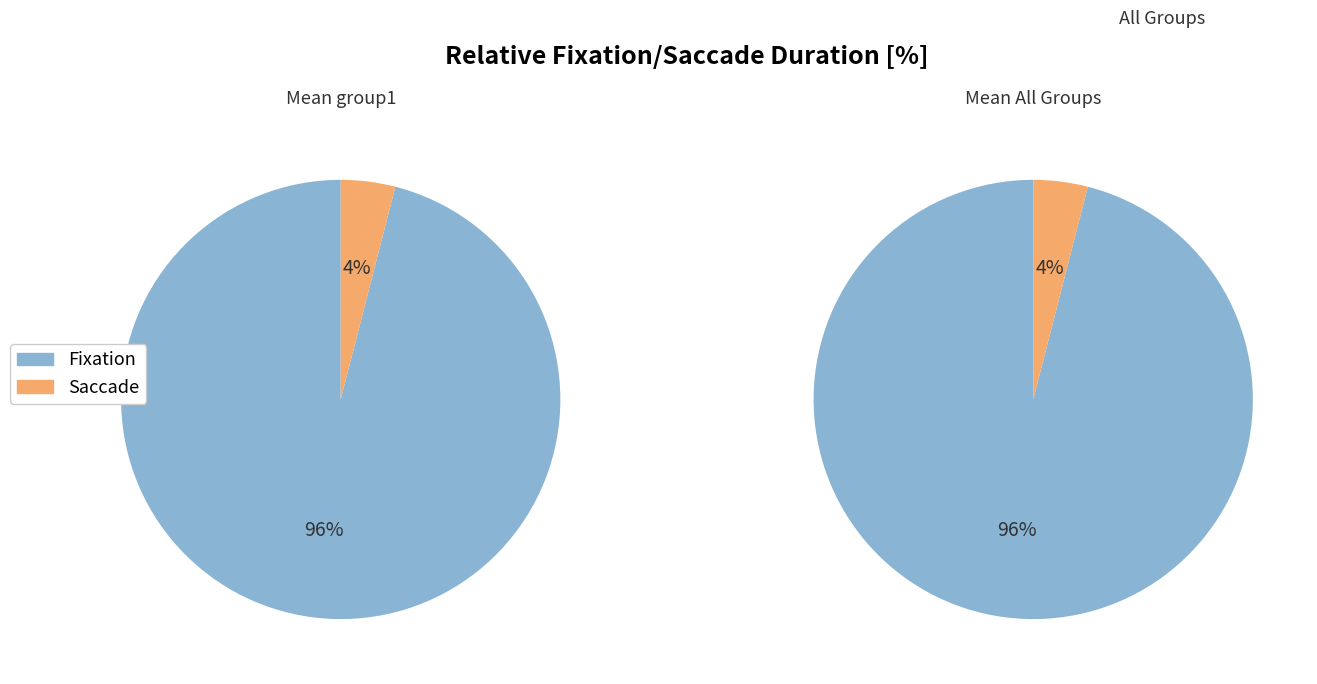

How many segments does this pie chart have?

2